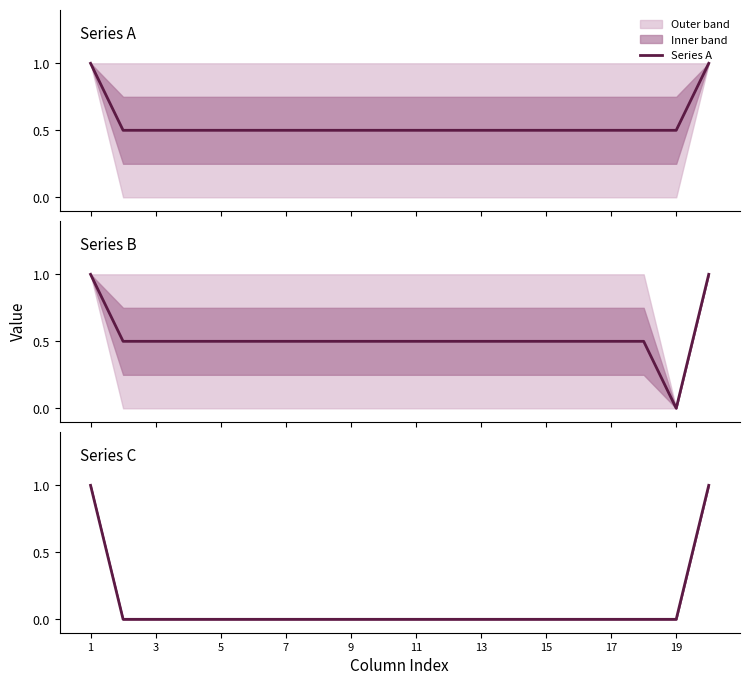

Which series has the largest range (max minus min)?

Series B